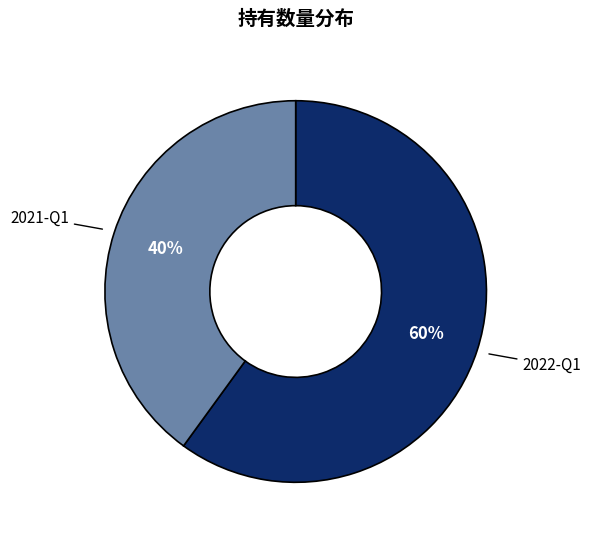

Is there any slice that represents more than half of the pie?

Yes